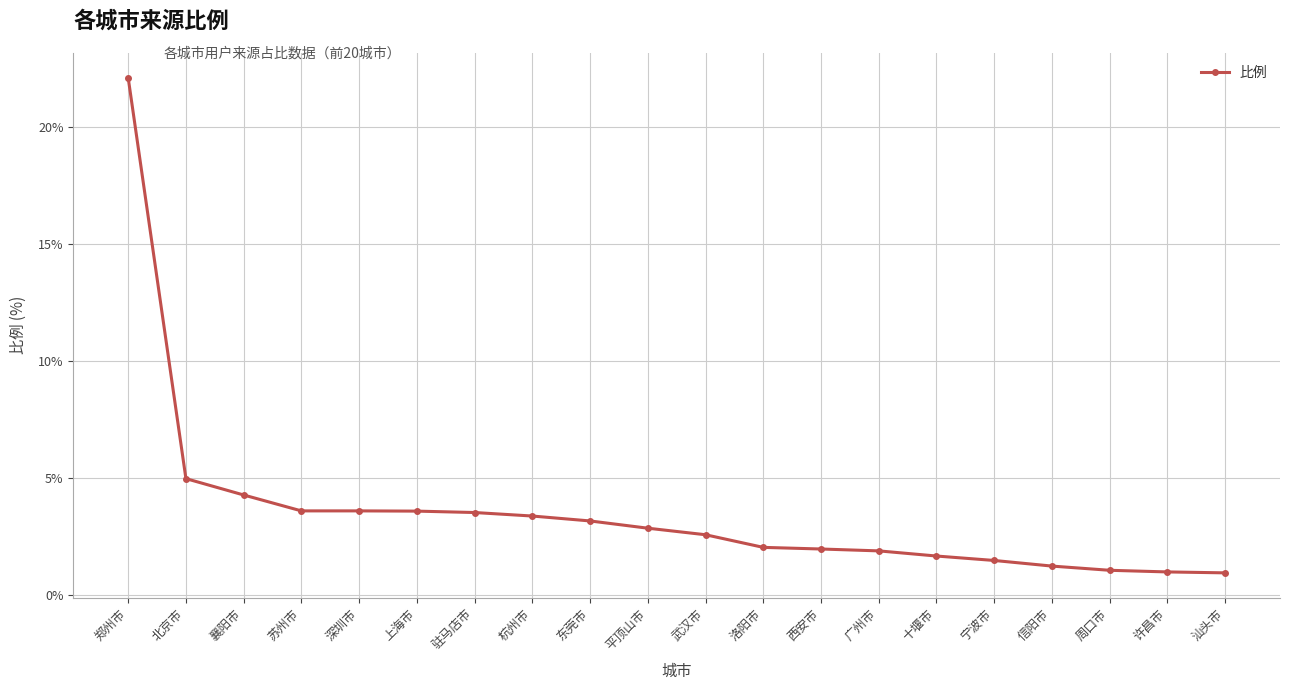

What is the value of the 12th point from the left?

2.0